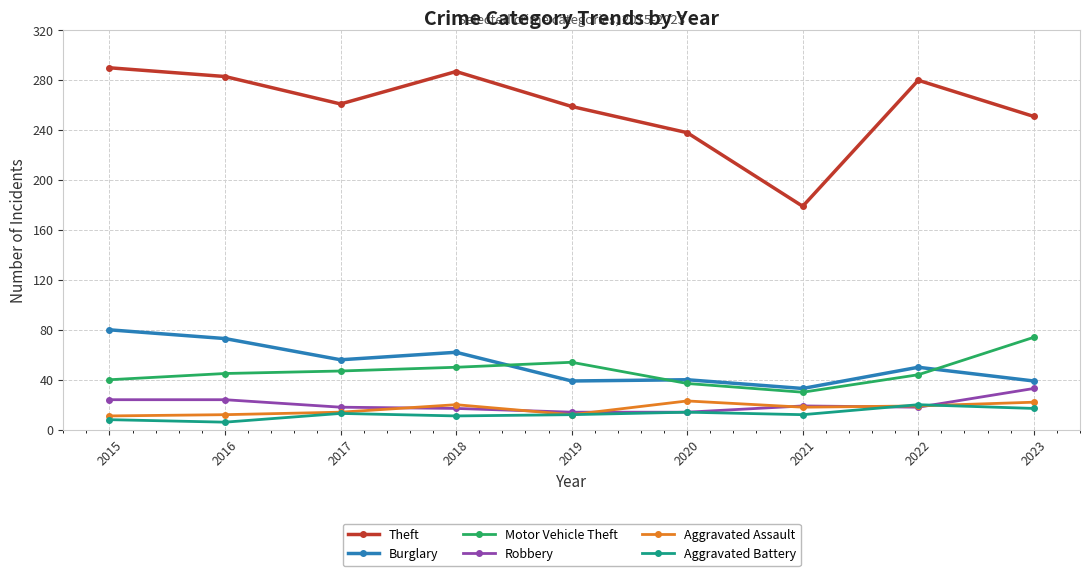

The Theft series shows 103 at 2018. True or false?

False